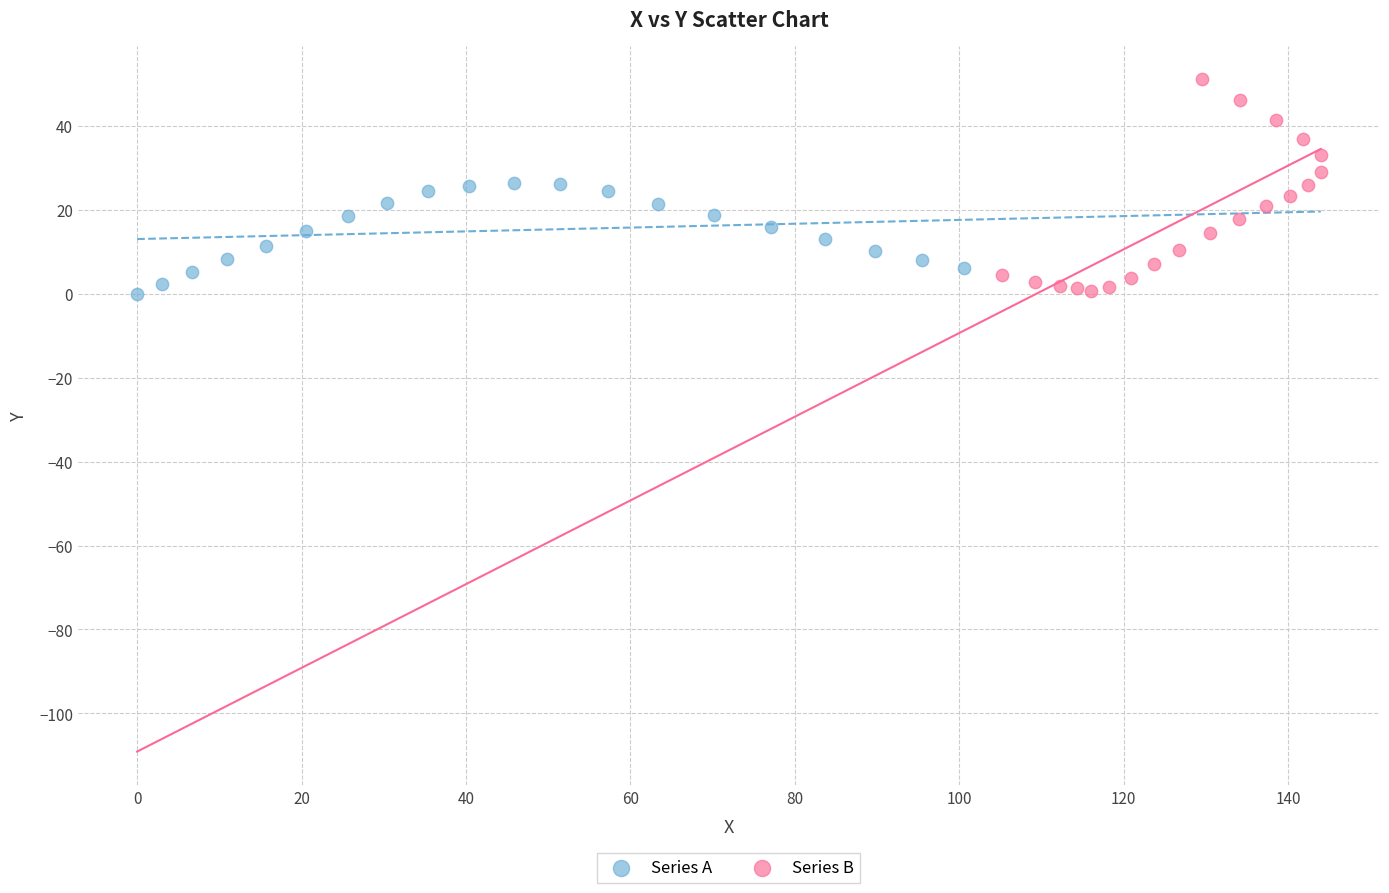

What are all the series names shown in the legend?

Series A, Series B